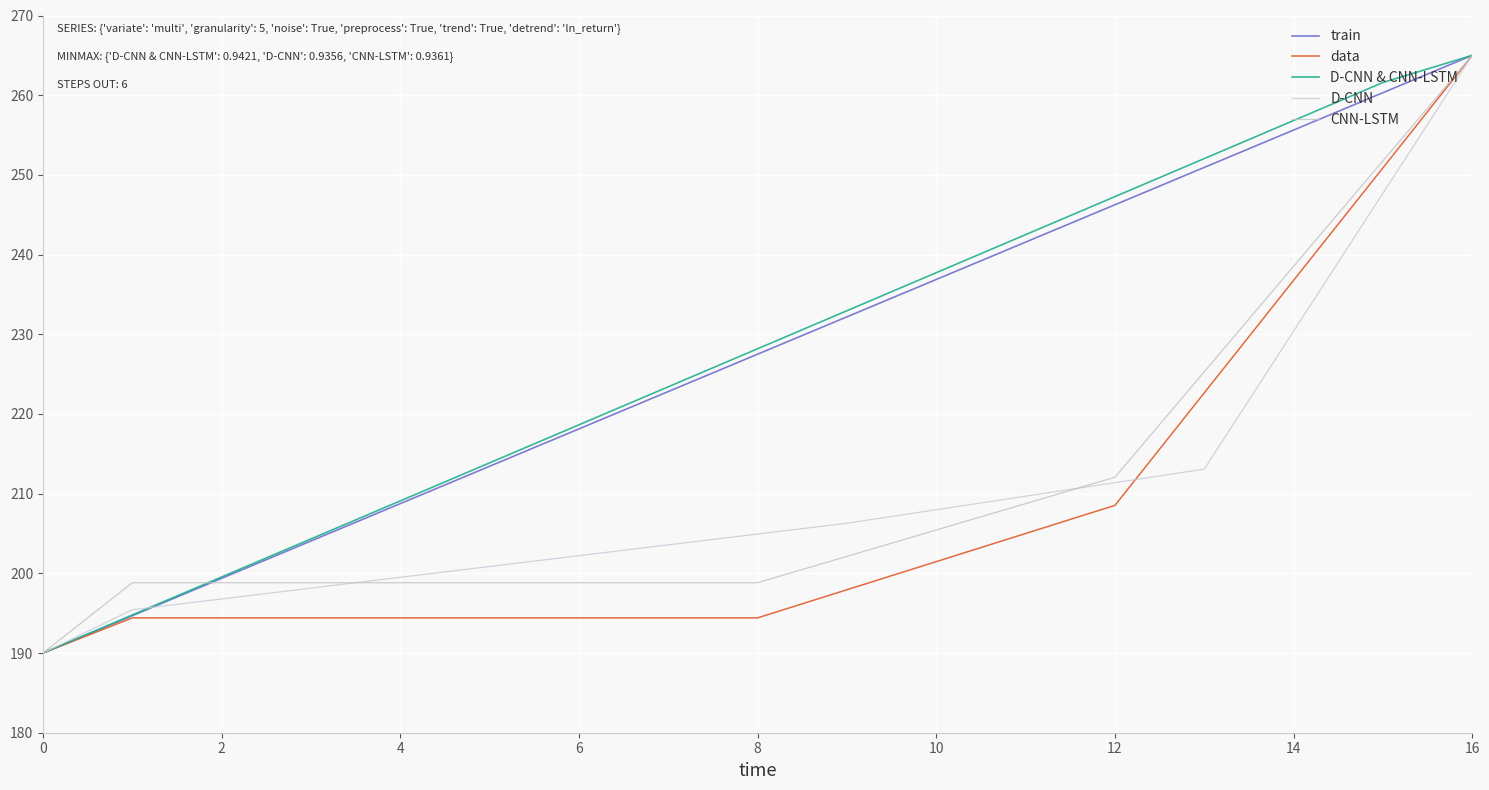

Is this an area chart (filled region under the line)?

No